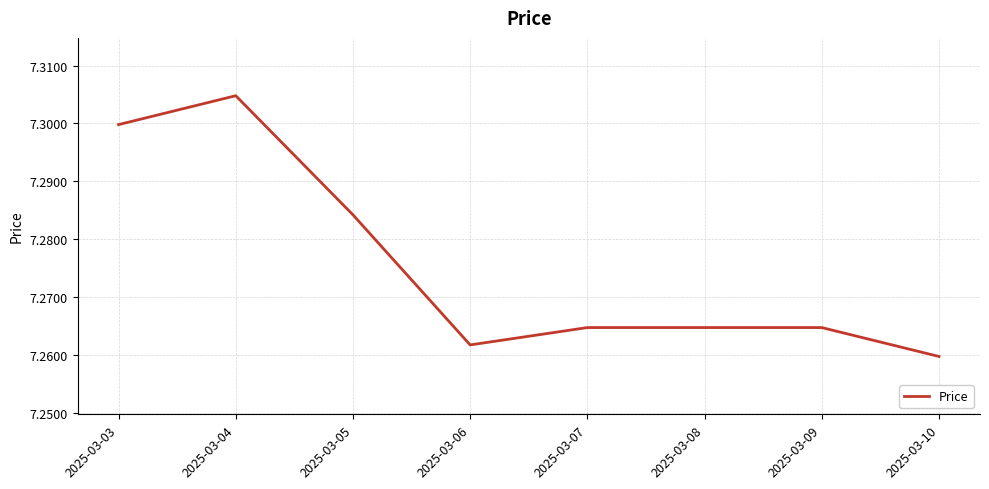

At which category does the data reach its first local valley?

2025-03-06